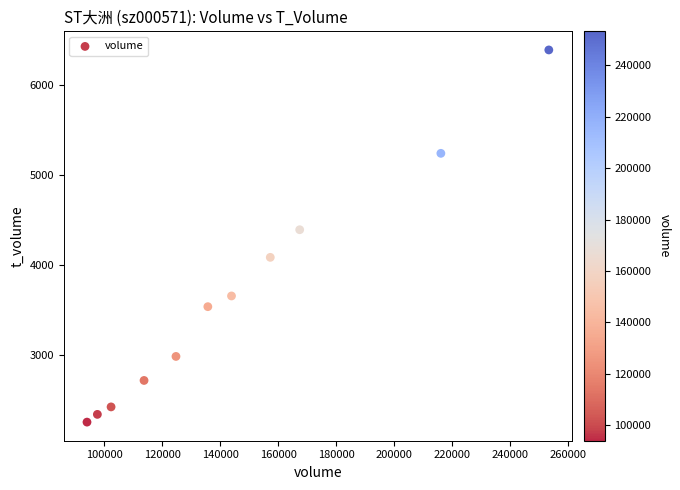

What is the range of X values (max minus min)?

159315